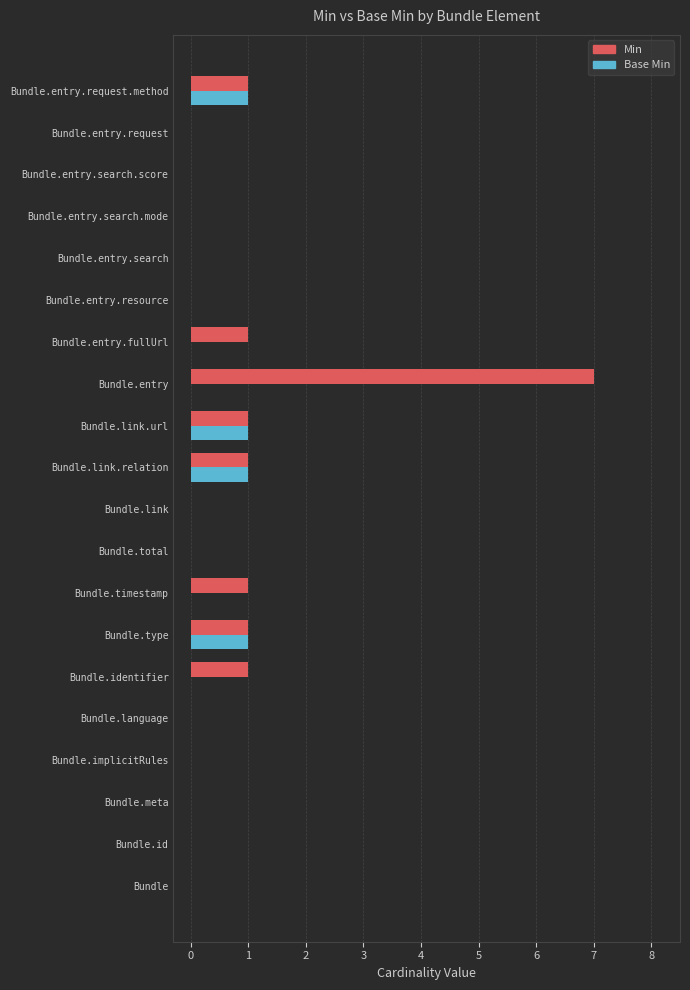

What is the sum of all Base Min values?

4